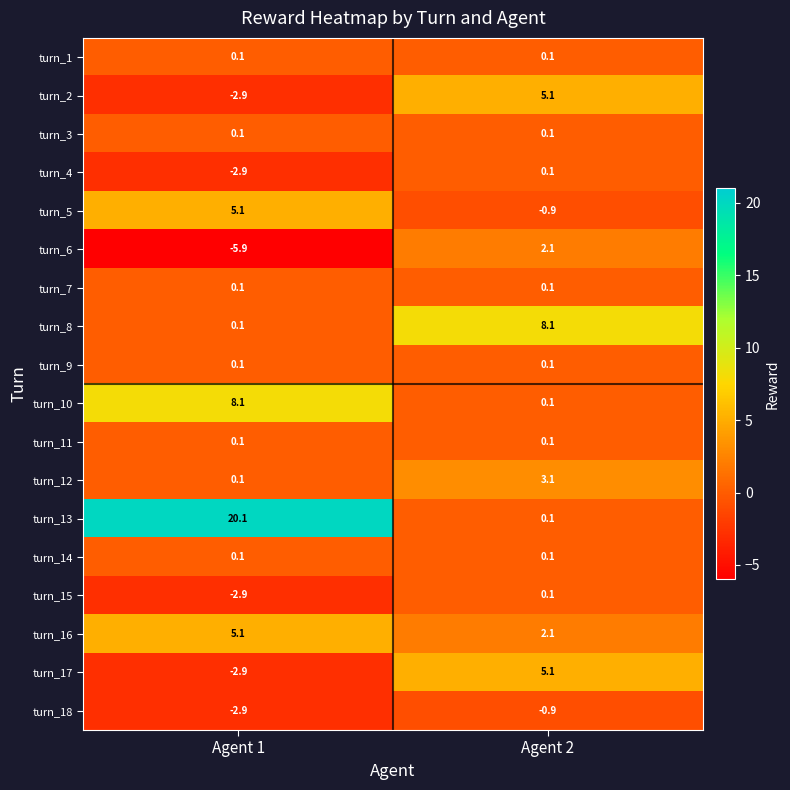

Which series changed the most between Agent 1 and Agent 2?

turn_13